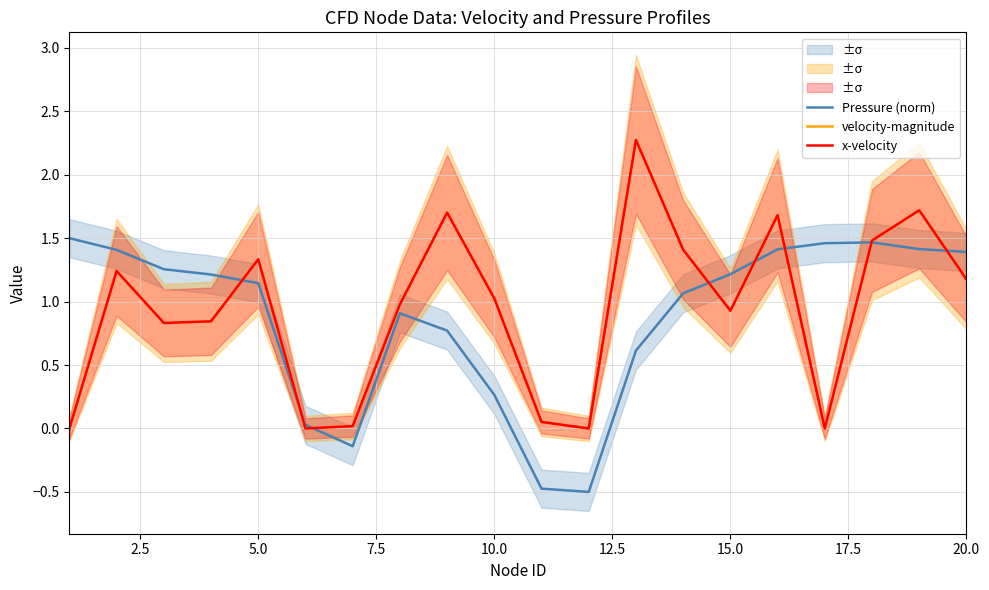

Rank the series by their maximum value, from highest to lowest.

velocity-magnitude, x-velocity, Pressure (norm)